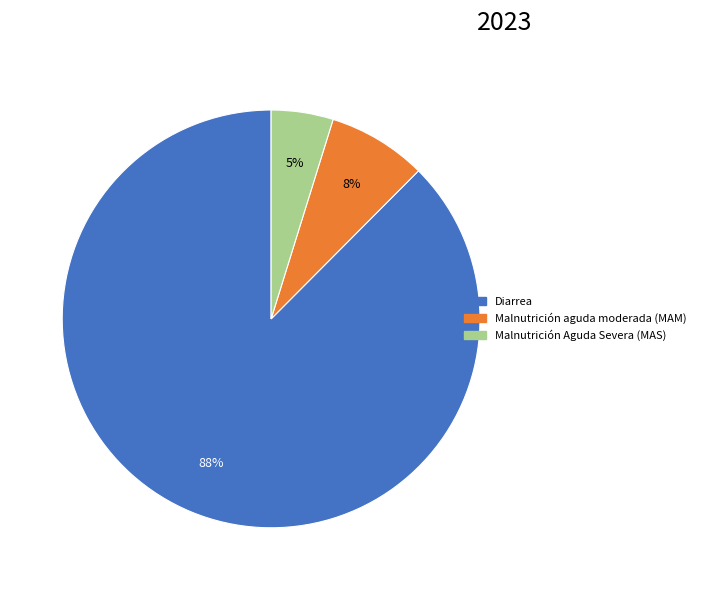

To the nearest percent, what is the average slice percentage?

33%